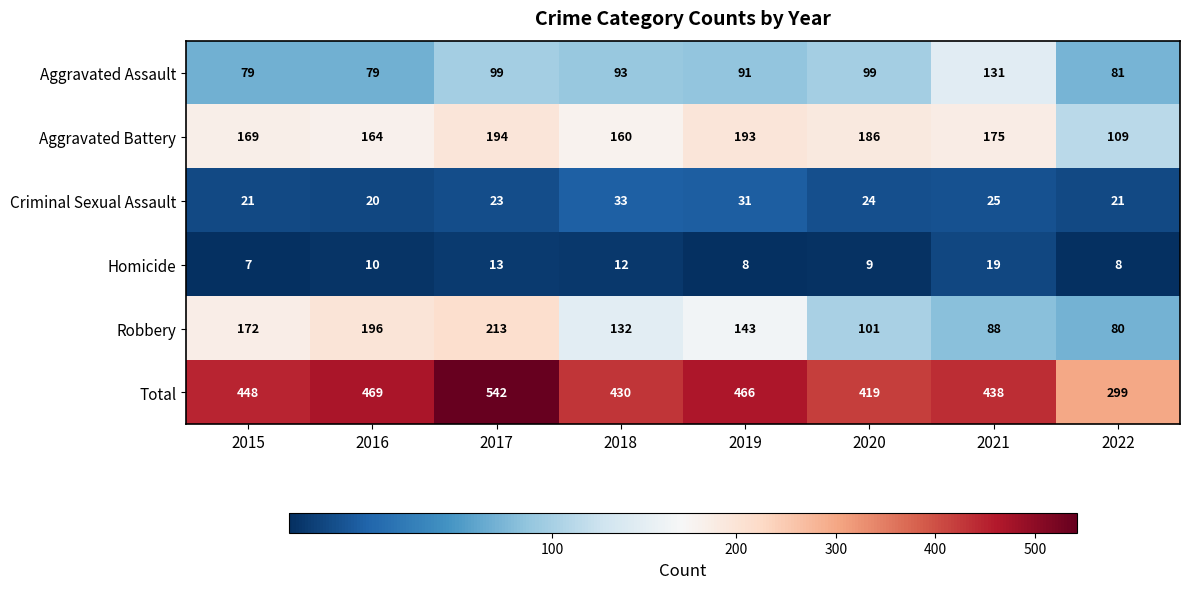

Where does the Aggravated Battery series first go above 175?

2017